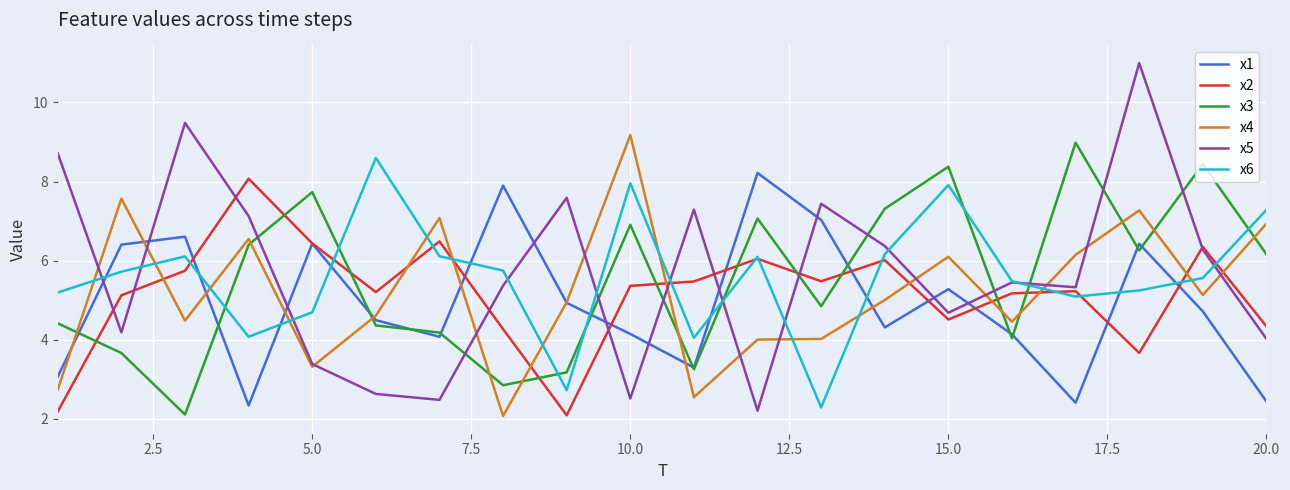

True or false: x1 has more than 1 points higher than both neighbors.

True